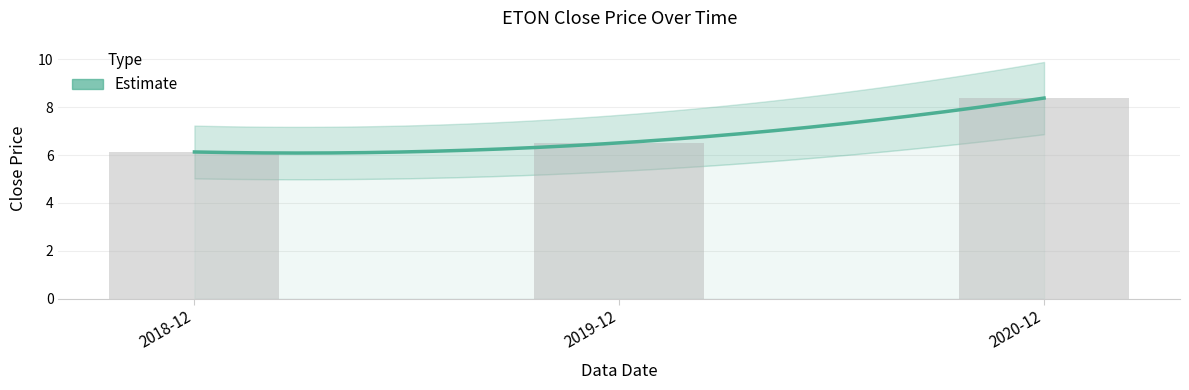

What is the ratio of the value at 2018-12 to the value at 2019-12?

0.9